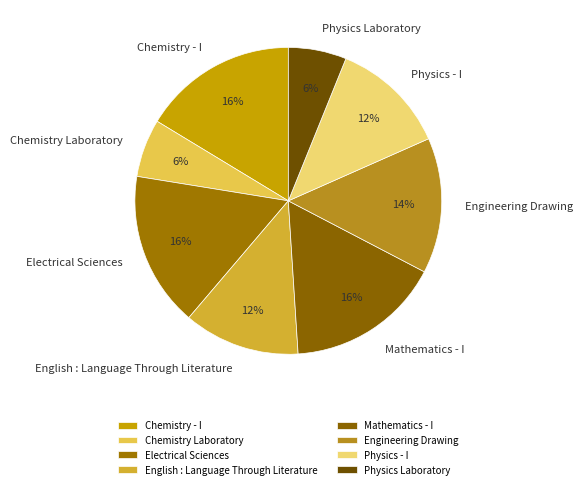

Is it true that Physics - I is 21% of the pie?

False